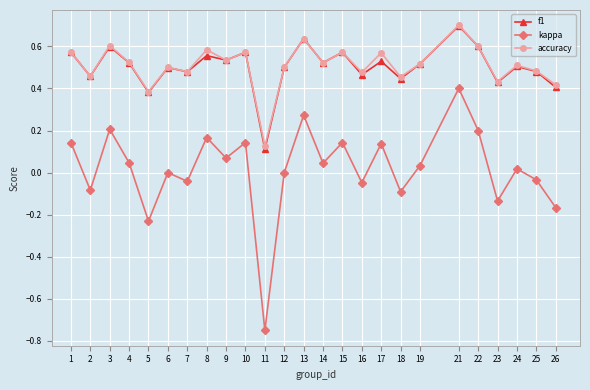

The f1 series shows 0.5 at 17. True or false?

True